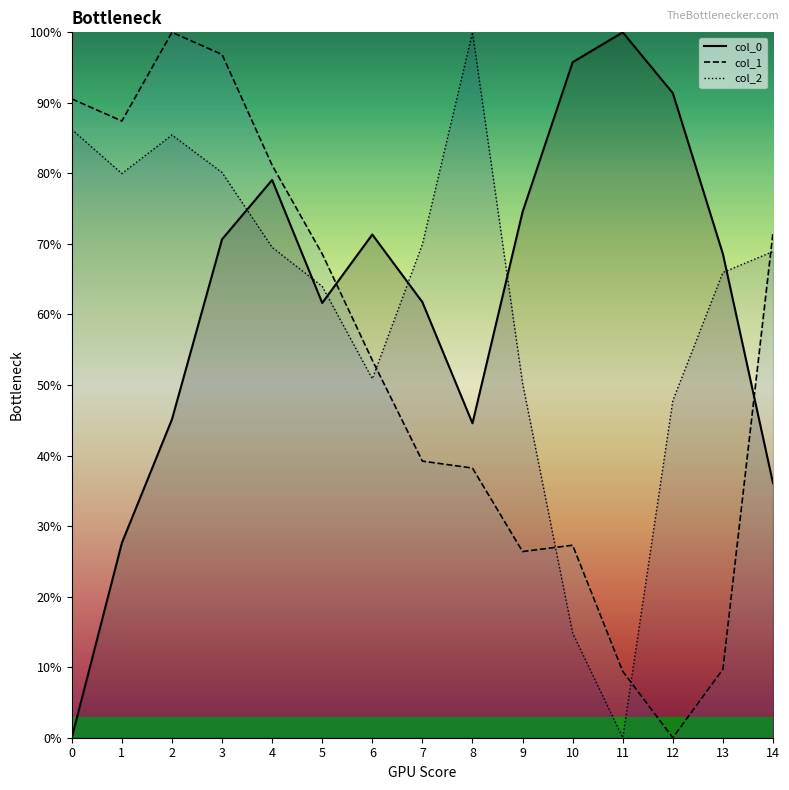

True or false: col_2 has more than 2 points higher than both neighbors.

False